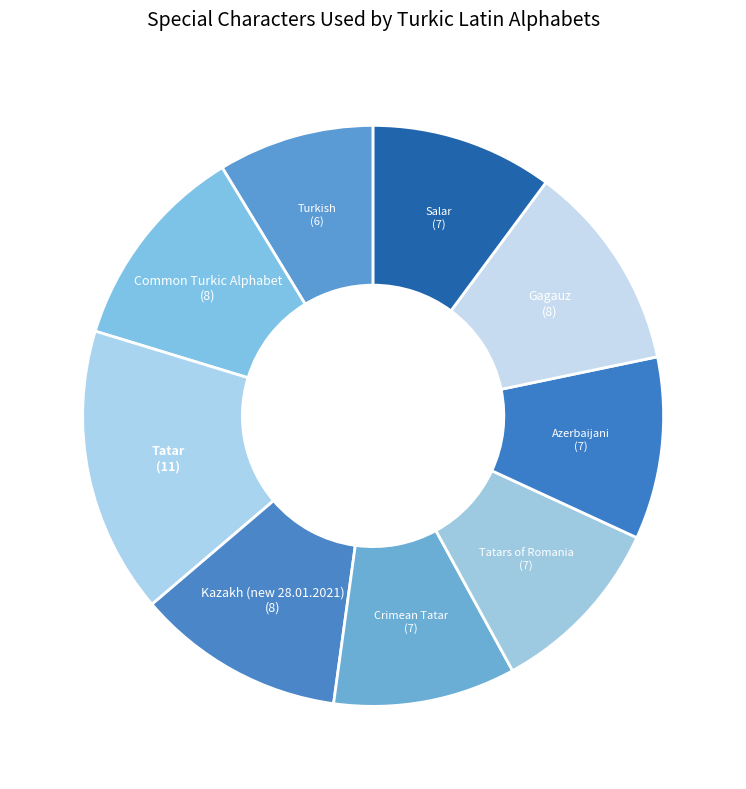

Is it true that Turkish is 9% of the pie?

True